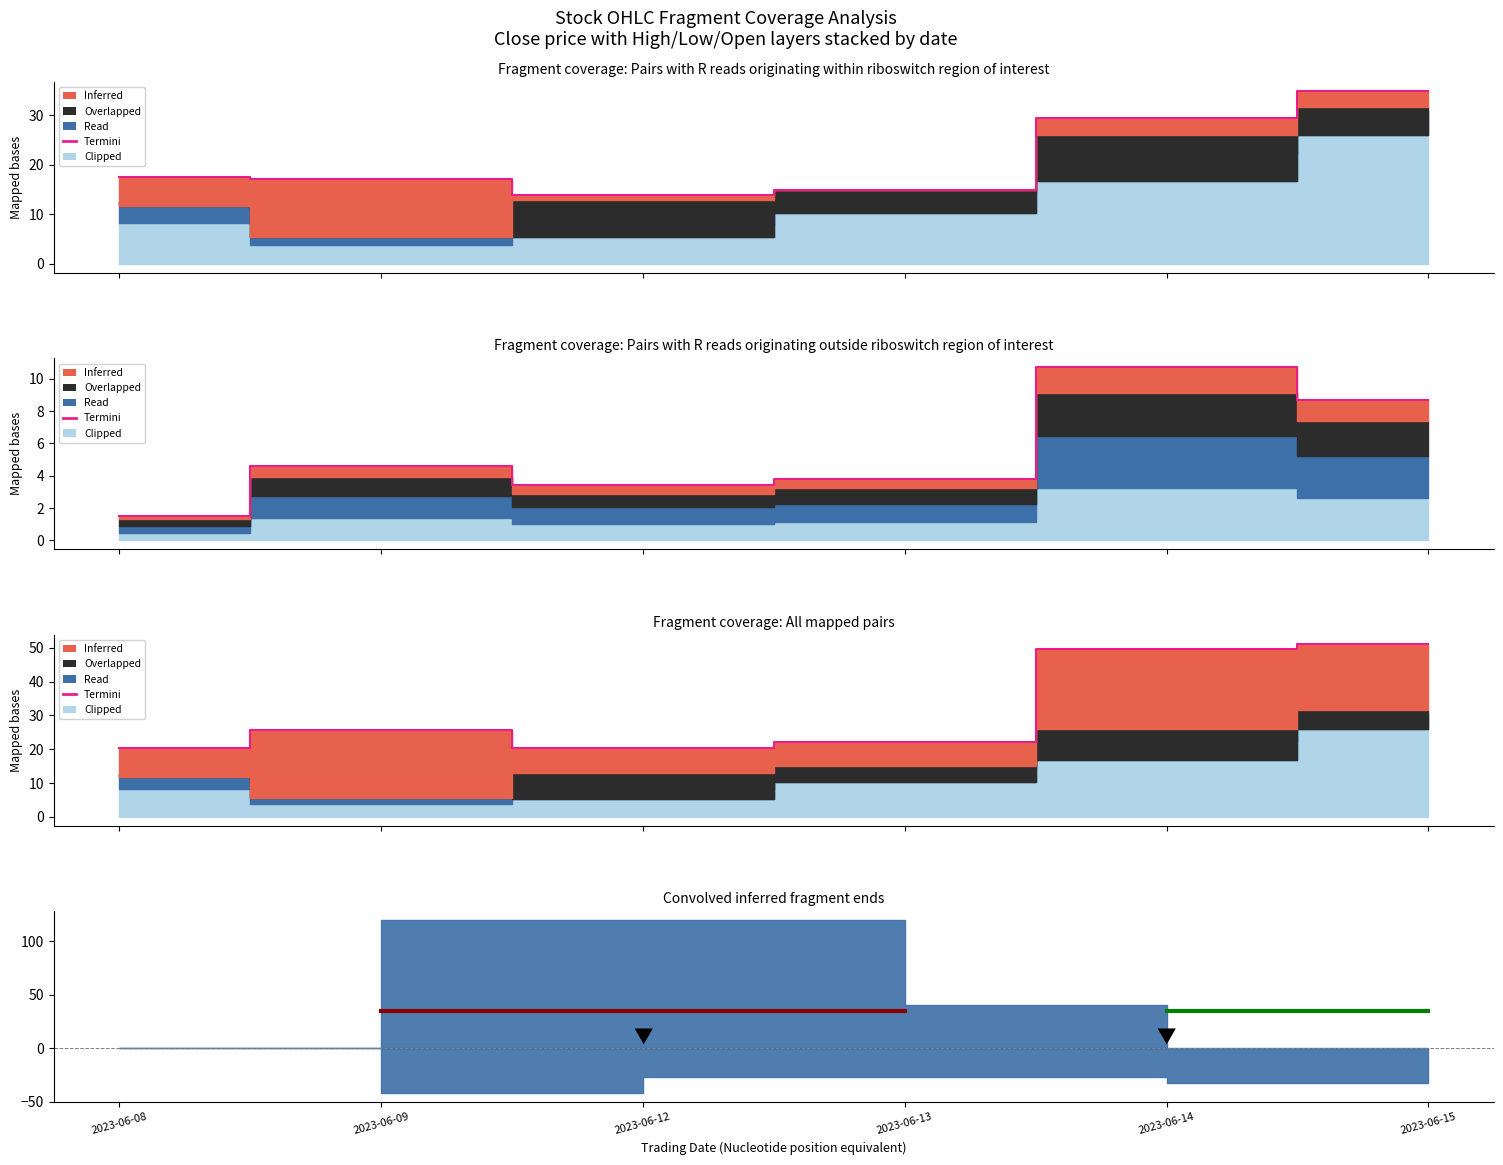

Which has a higher value, 2023-06-13 or 2023-06-08?

2023-06-13